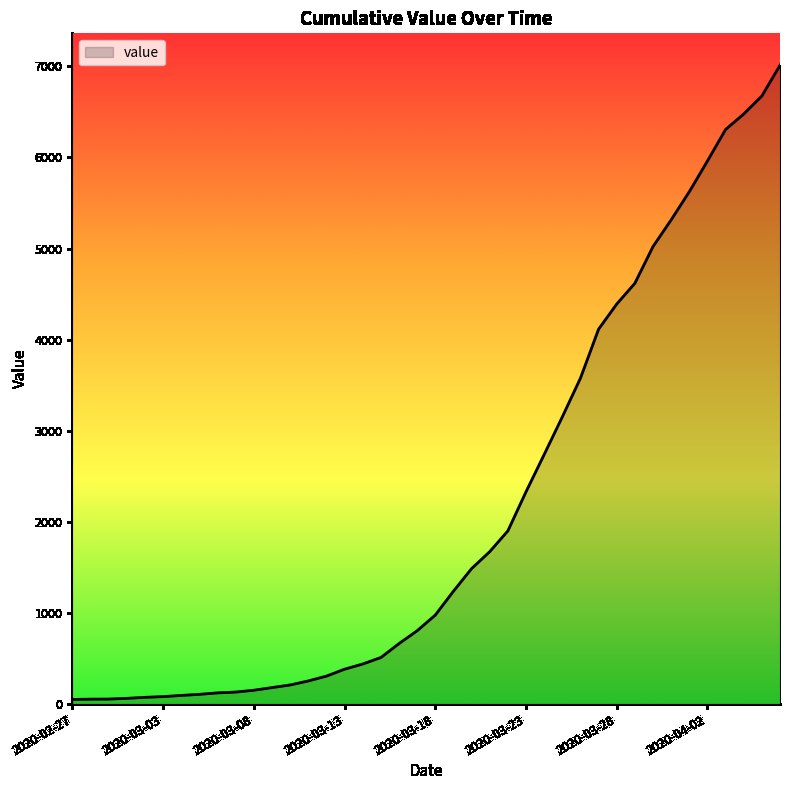

What is the difference between the maximum and minimum values?

6961